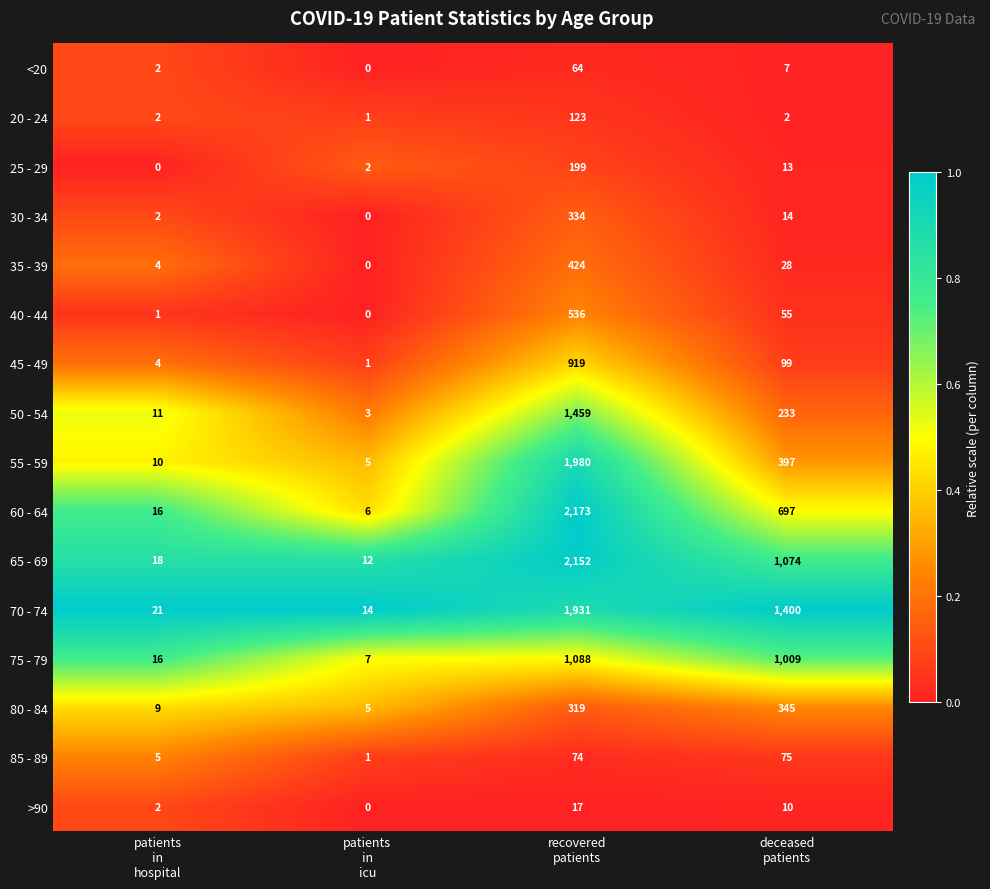

Which series has the largest total across all categories?

70 - 74